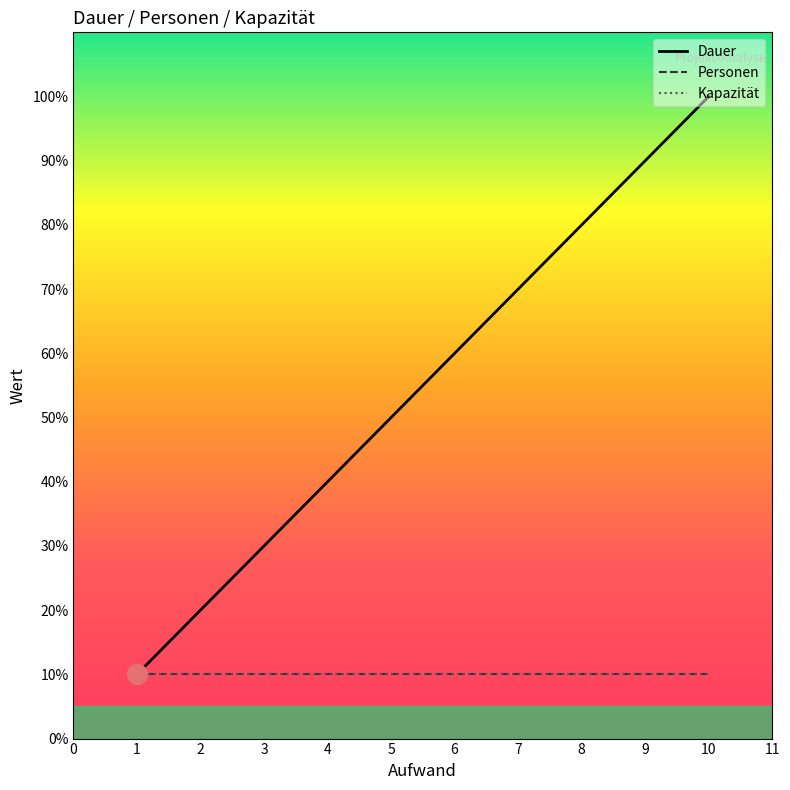

True or false: Personen and Kapazität intersect in this chart.

False